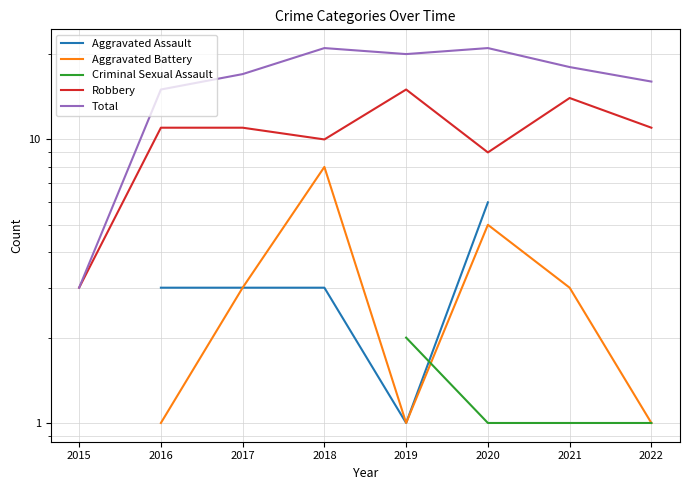

What is the sum of the Robbery values at 2017 and 2016?

22.0